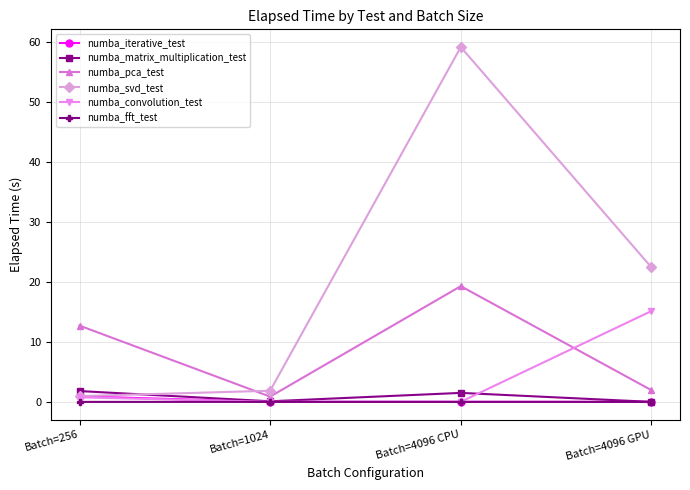

The numba_iterative_test series shows 0.0 at Batch=4096 GPU. True or false?

True